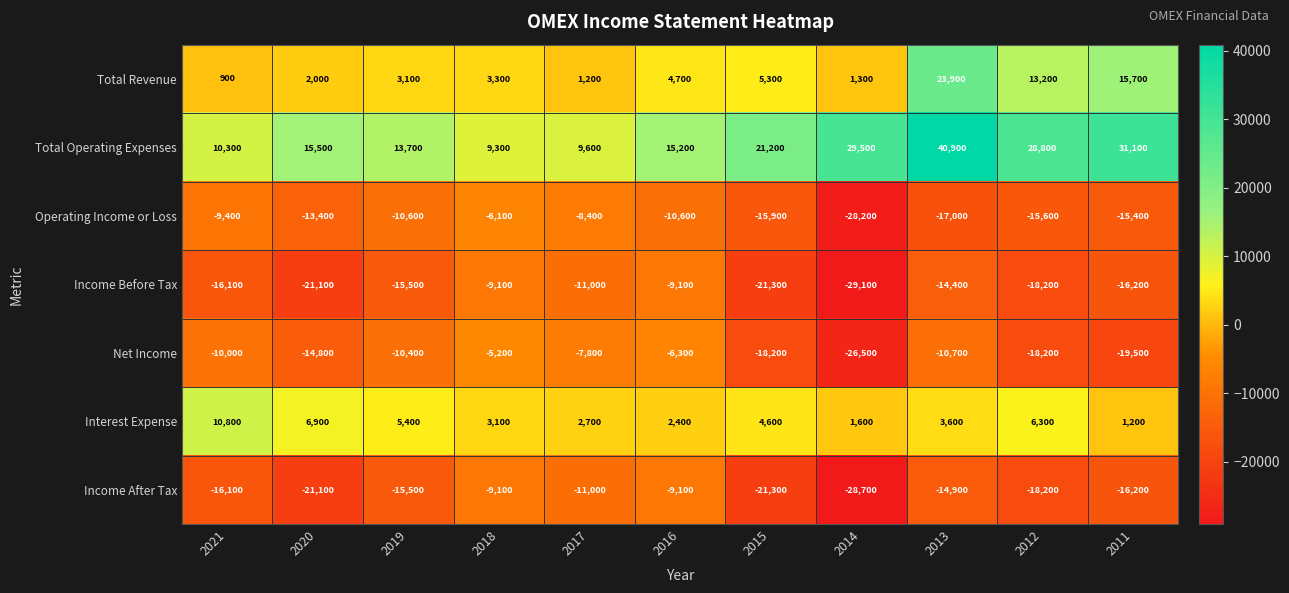

What is the difference between the maximum and minimum values in the Income Before Tax series?

20000